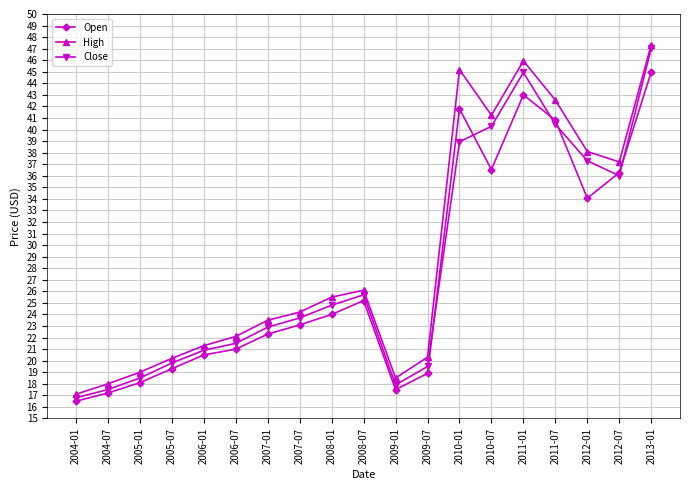

How many categories are shown in the chart?

19